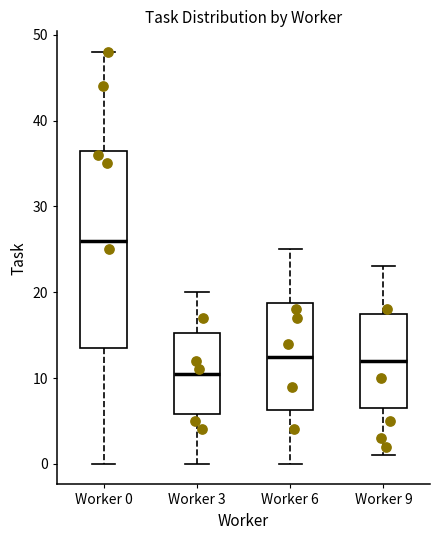

Where does the upper whisker of the box for Worker 9 end on the y-axis? The values are not printed on the chart, so give them approximately, as read against the axis.

23